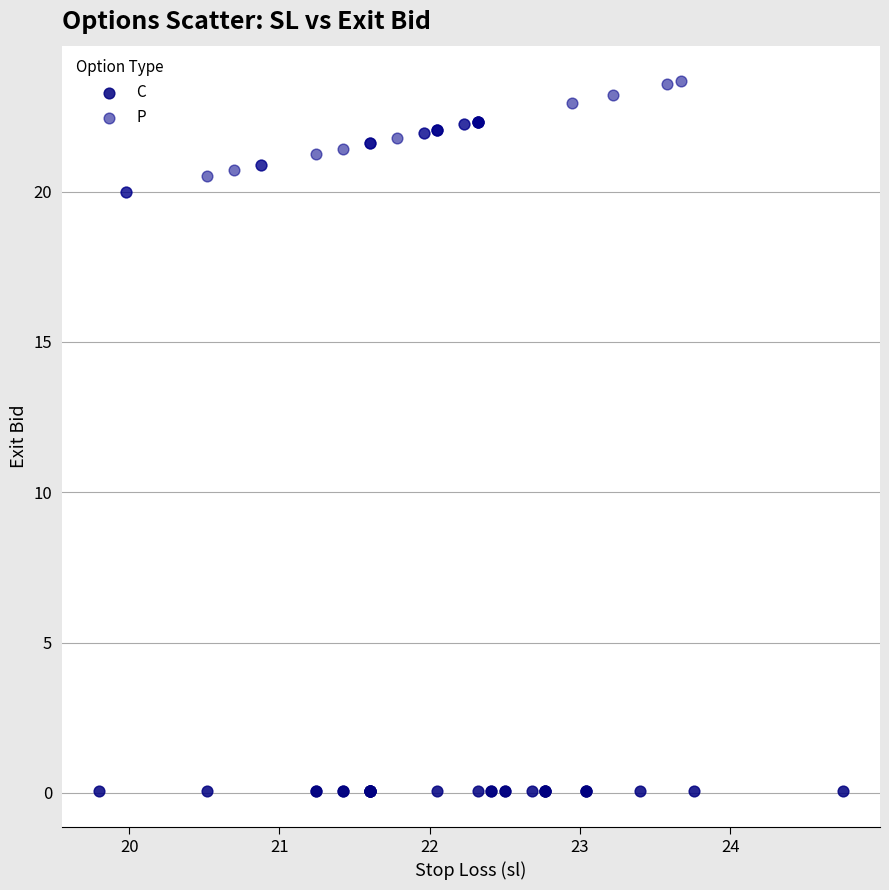

Which series reaches the minimum Y coordinate?

C